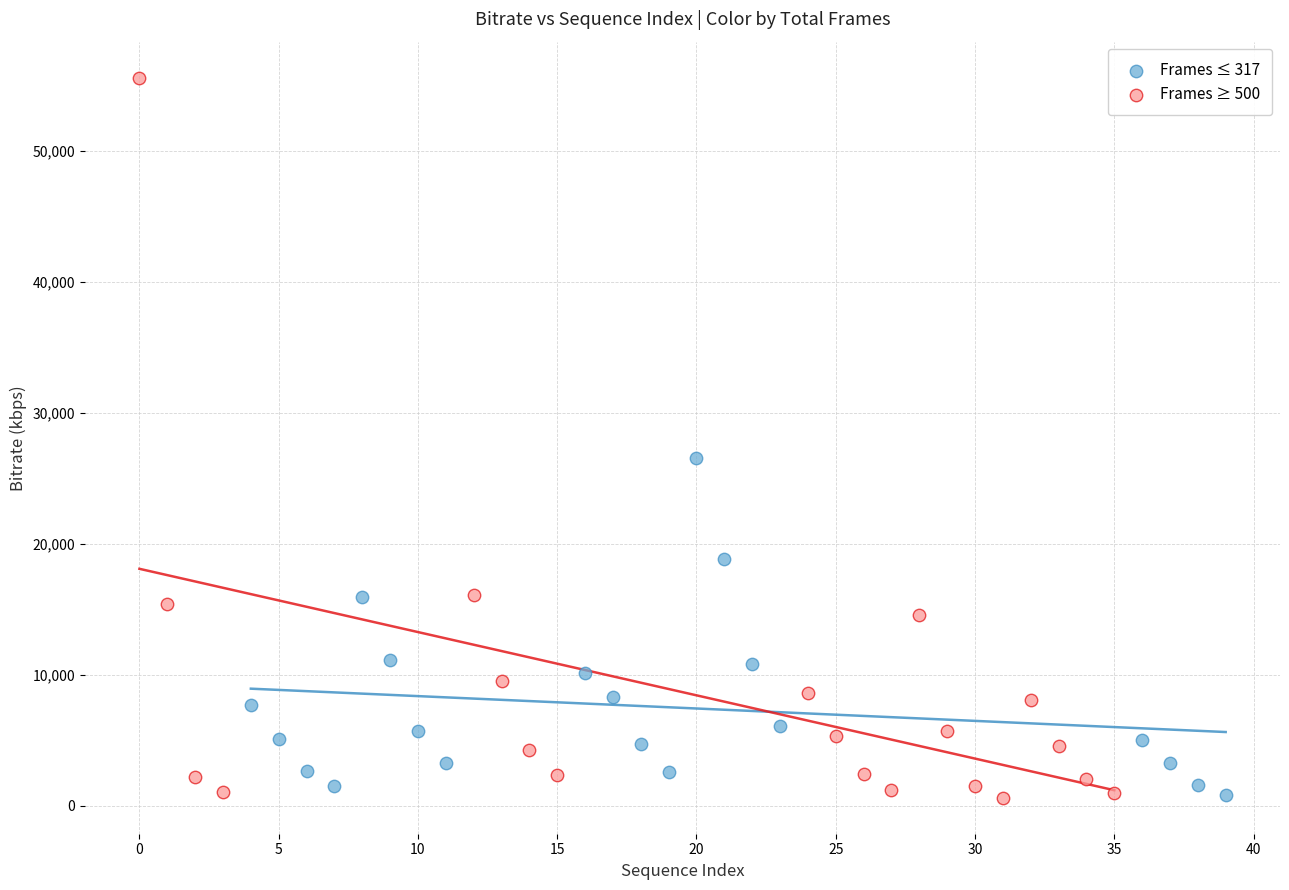

What are all the series names shown in the legend?

Frames ≤ 317, Frames ≥ 500